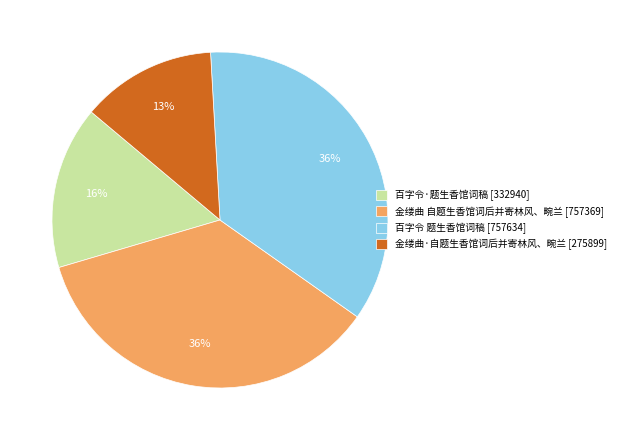

Does any single category account for the majority?

No